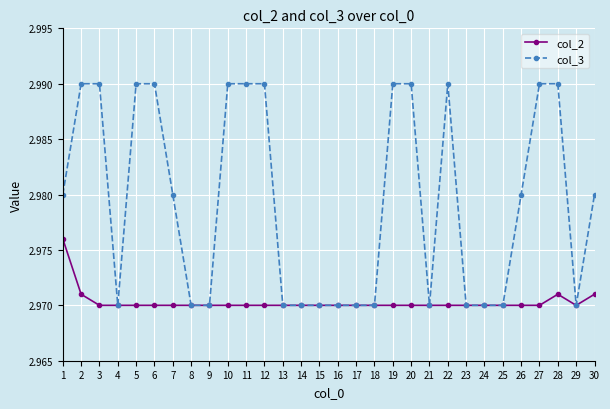

Is the value of col_3 at 12 greater than the value of col_2 at 11?

Yes